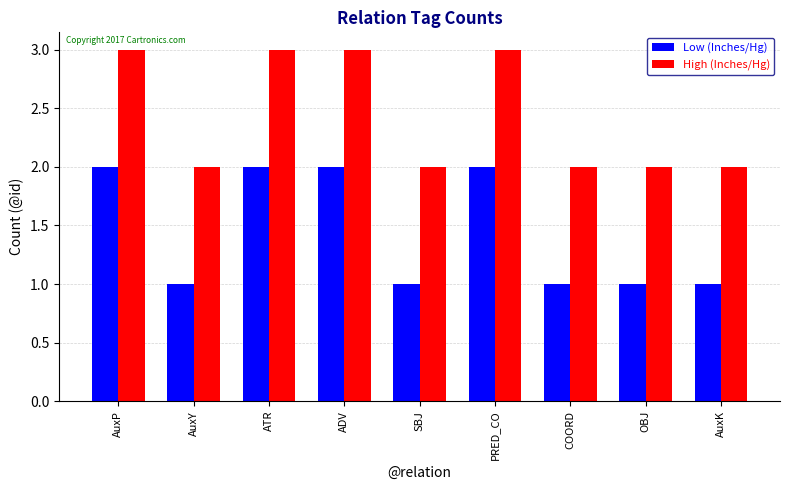

What is the difference between the Low (Inches/Hg) values at AuxK and AuxP?

1